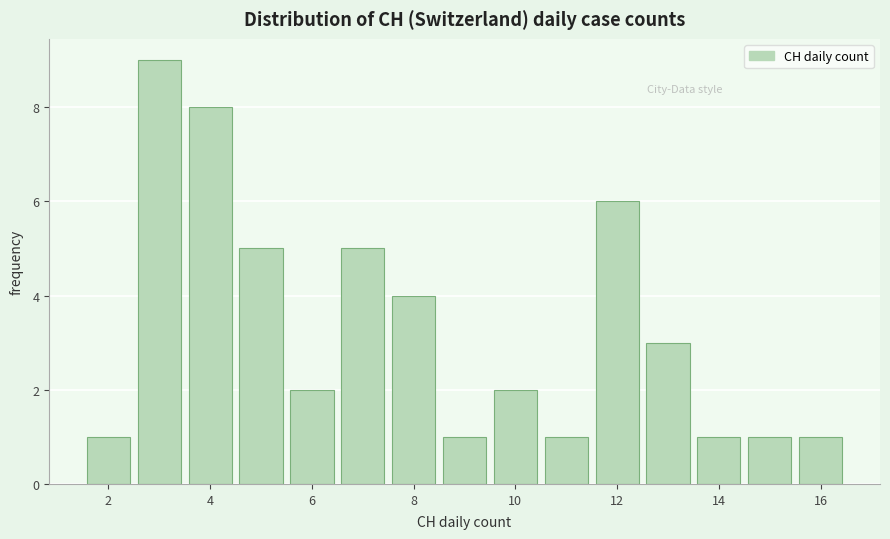

Reading left to right, transcribe this chart: for each bar, give the range it covers on the x-axis and its height. Neither the bar edges nor the heights are printed on the chart, so give them approximately, as read against the axes.

1.5 to 2.5: 1
2.5 to 3.5: 9
3.5 to 4.5: 8
4.5 to 5.5: 5
5.5 to 6.5: 2
6.5 to 7.5: 5
7.5 to 8.5: 4
8.5 to 9.5: 1
9.5 to 10.5: 2
10.5 to 11.5: 1
11.5 to 12.5: 6
12.5 to 13.5: 3
13.5 to 14.5: 1
14.5 to 15.5: 1
15.5 to 16.5: 1